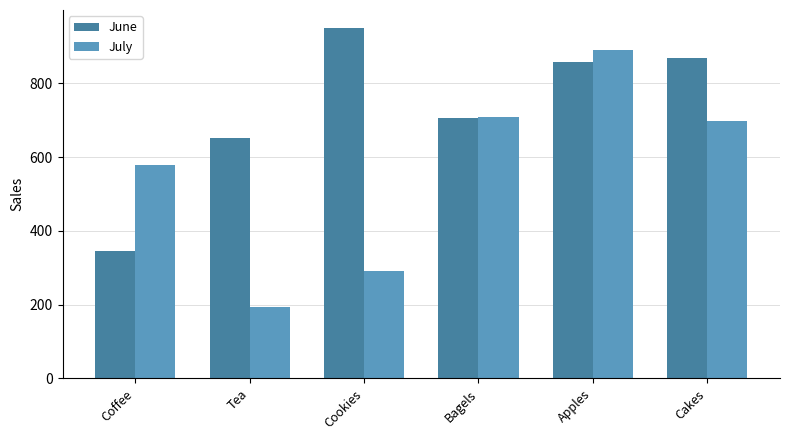

Is the value of July at Cakes greater than the value of June at Cakes?

No